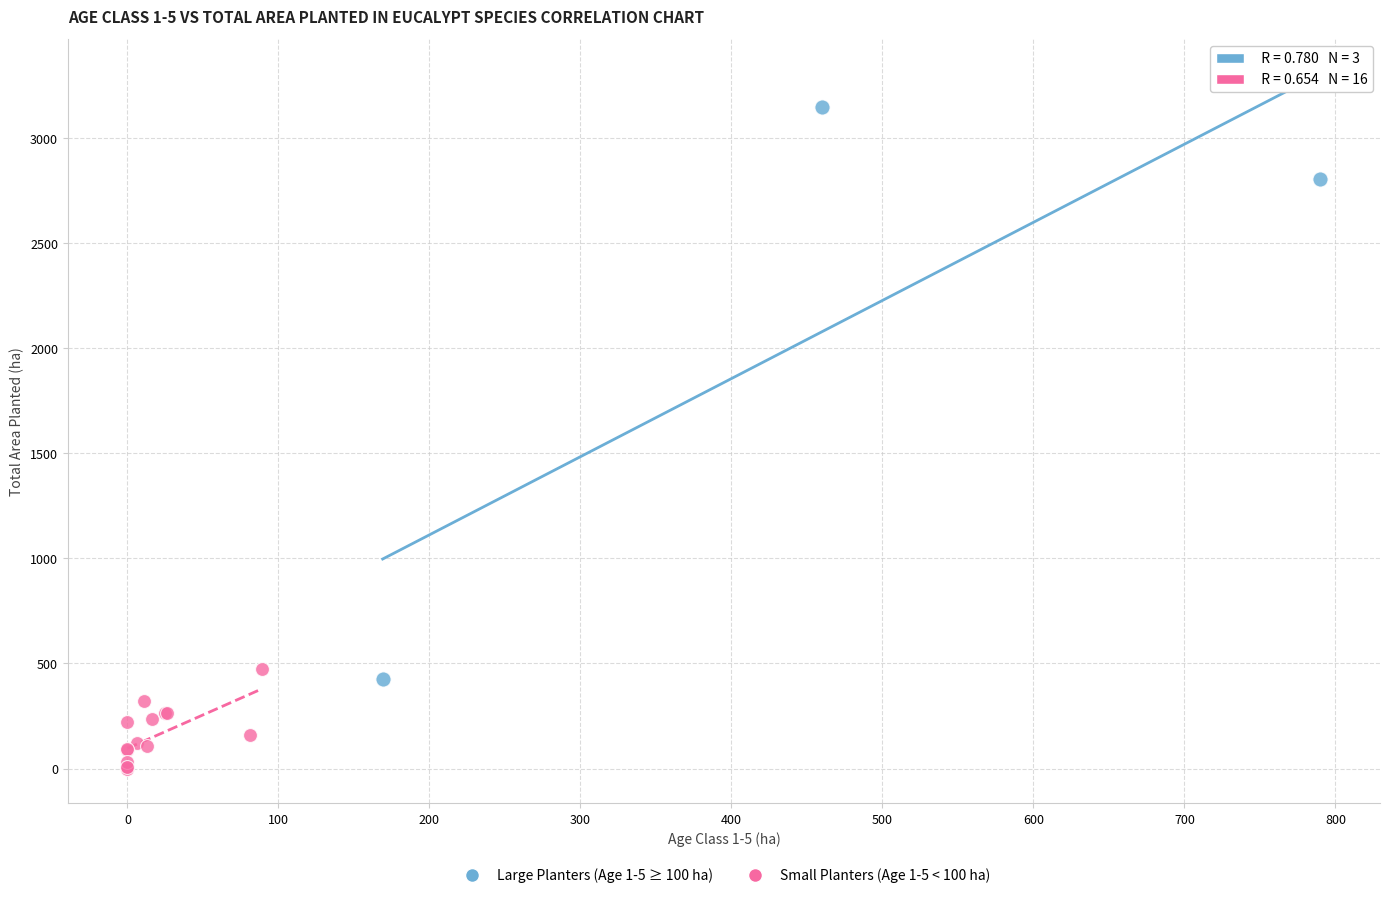

Which series reaches the maximum Y coordinate?

Large Planters (Age 1-5 ≥ 100 ha)